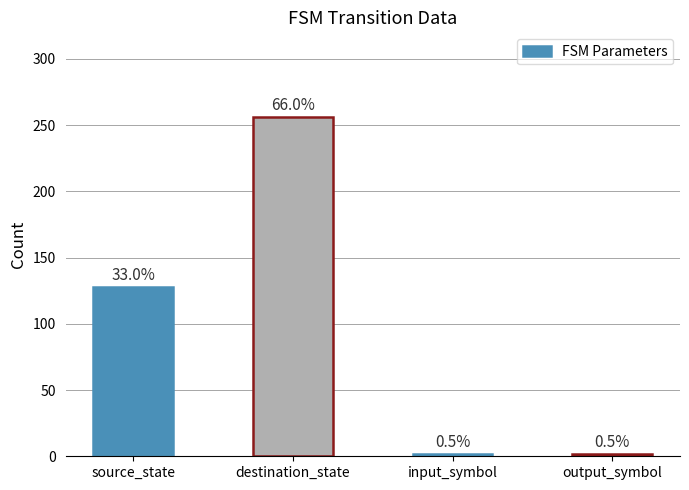

Reading right to left, transcribe all the data shown in this chart.

2	2	256	128